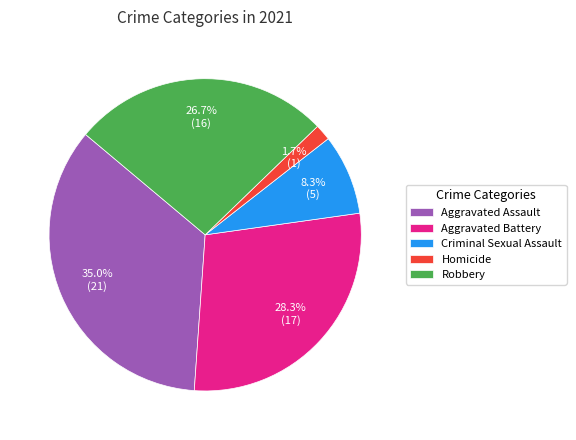

To the nearest percent, what portion does Robbery represent?

27%